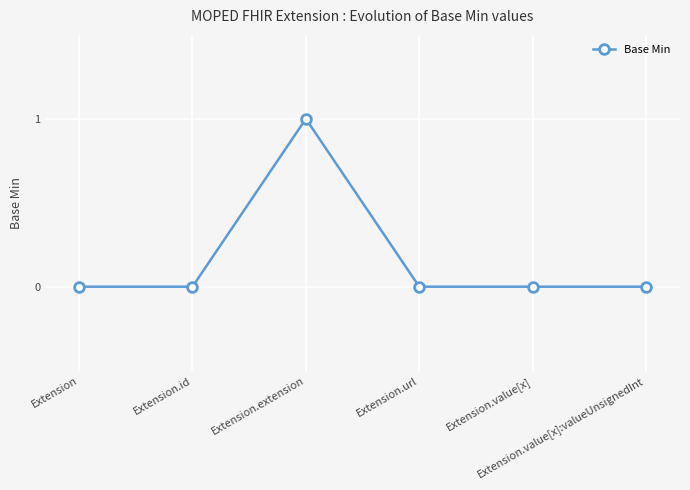

What is the maximum value shown in the chart?

1